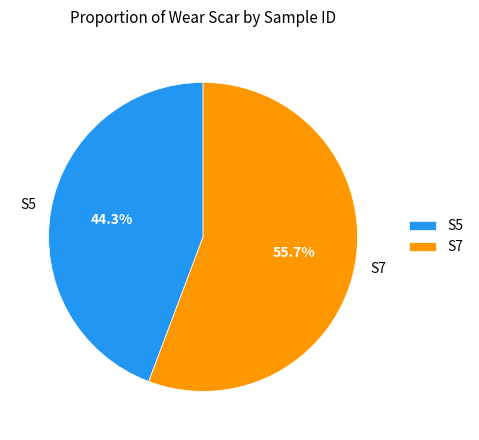

Which category has the biggest portion of the pie?

S7